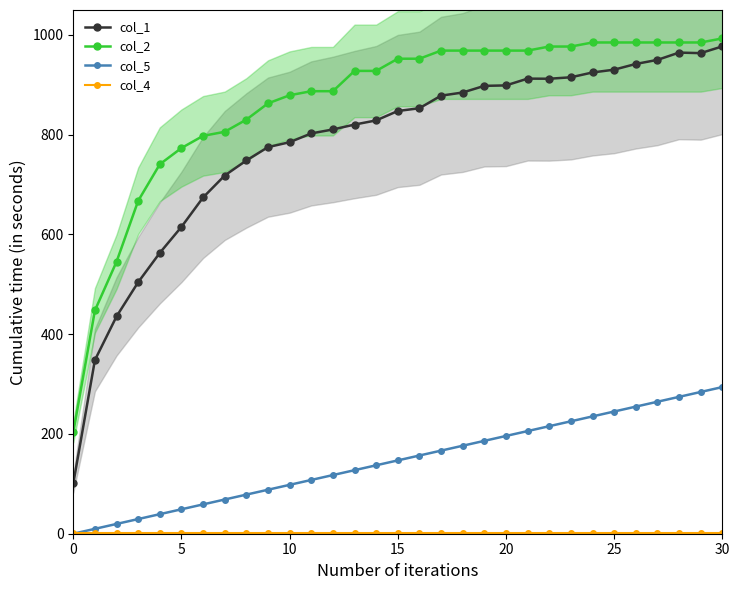

True or false: col_4 and col_1 intersect in this chart.

False